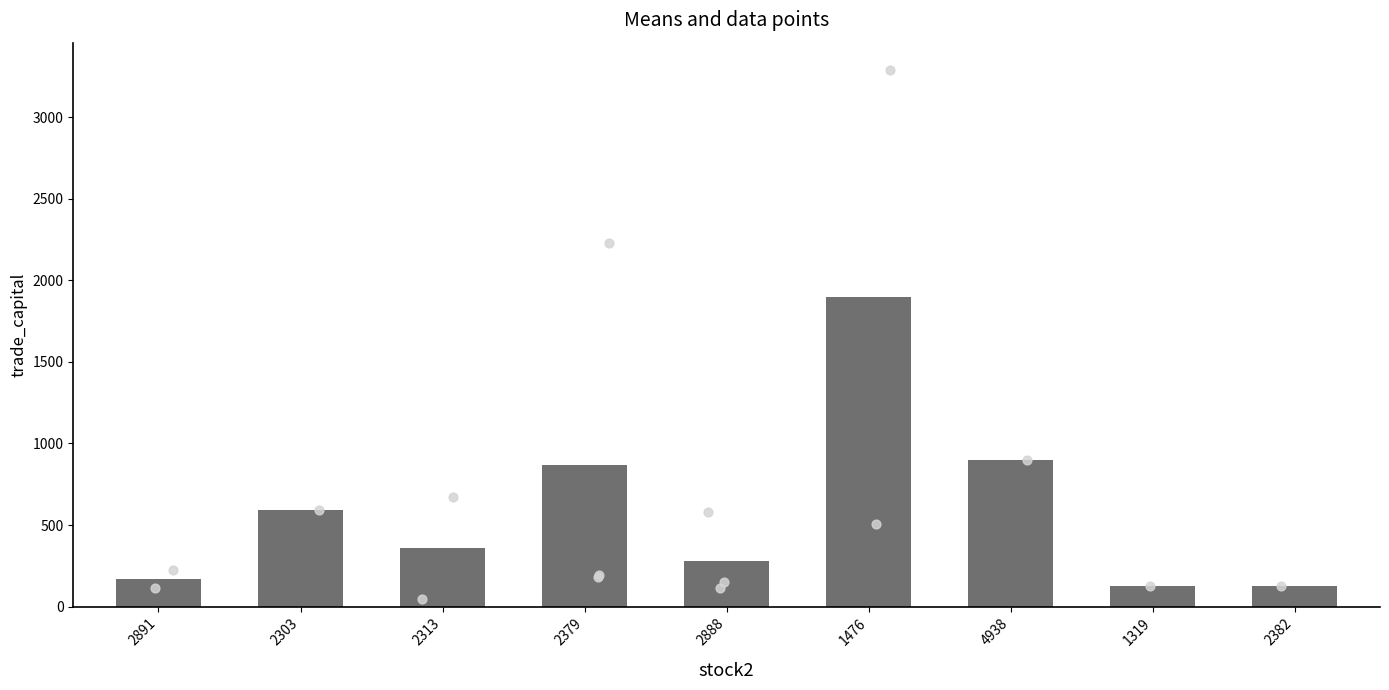

Between 2888 and 2313, which is larger?

2313